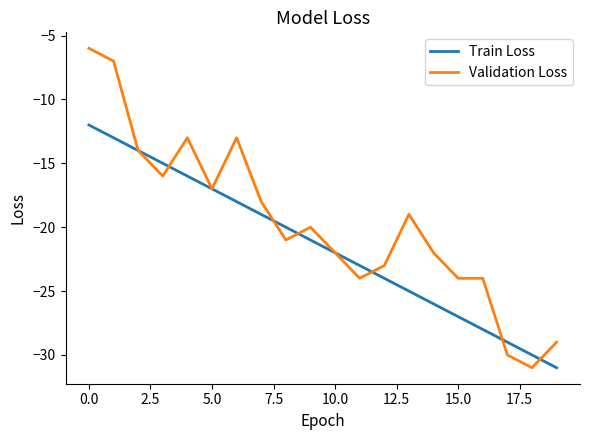

Rank the series by their average value, from highest to lowest.

Validation Loss, Train Loss